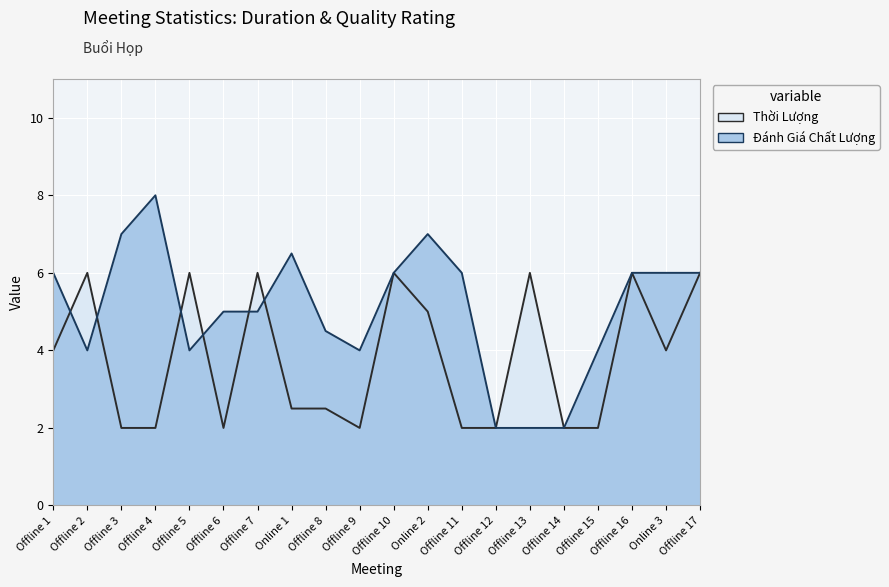

How many interior local valleys does the Thời Lượng series have?

3